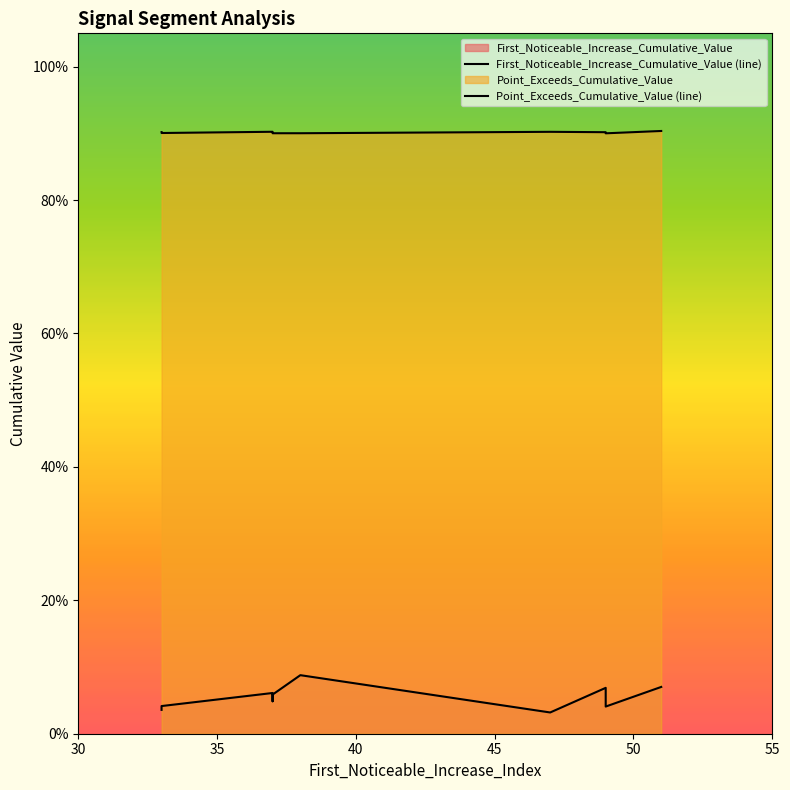

At how many categories does at least one series exceed 0?

10